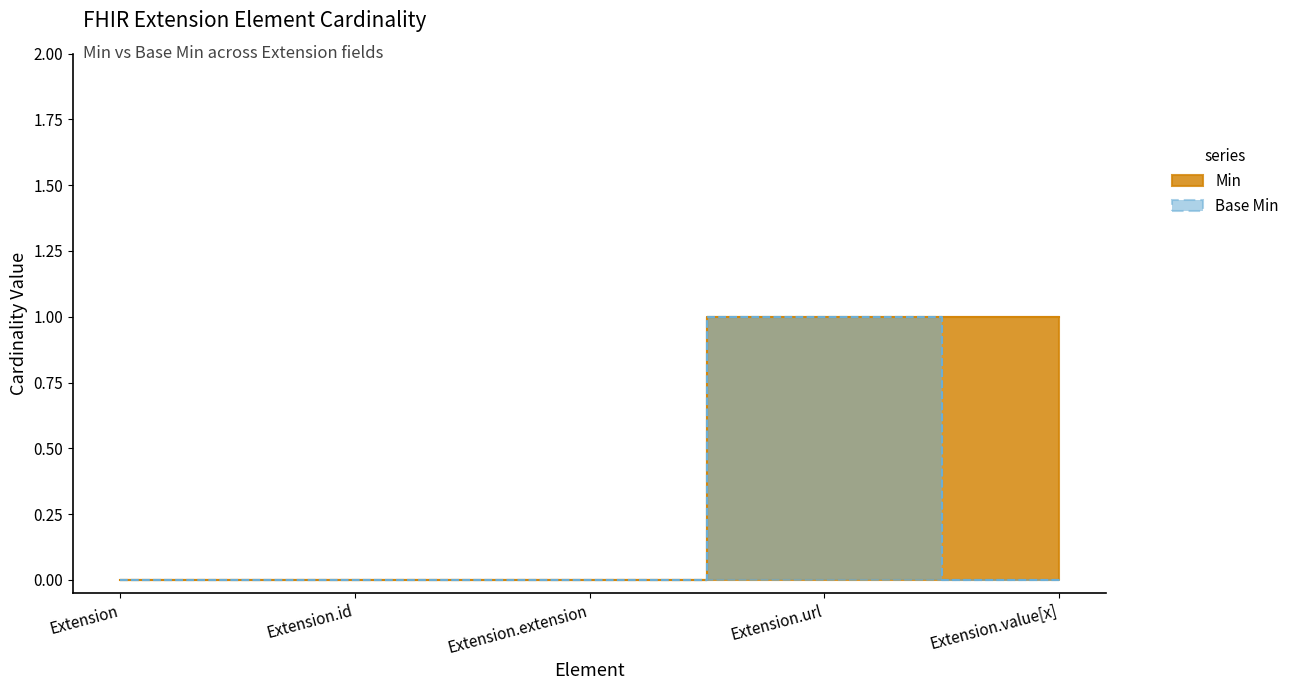

Reading left to right, transcribe all the data shown in this chart.

Min: 0	0	0	1	1
Base Min: 0	0	0	1	0